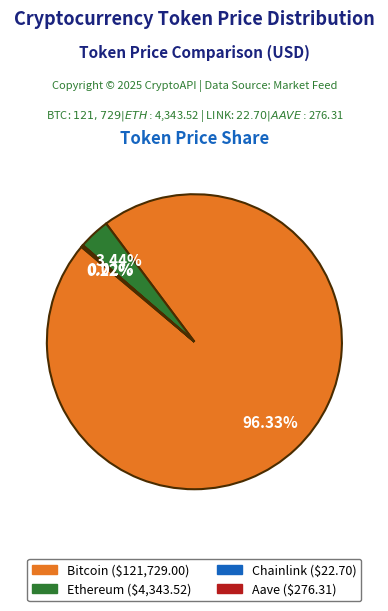

To the nearest percent, what portion does Ethereum represent?

3%